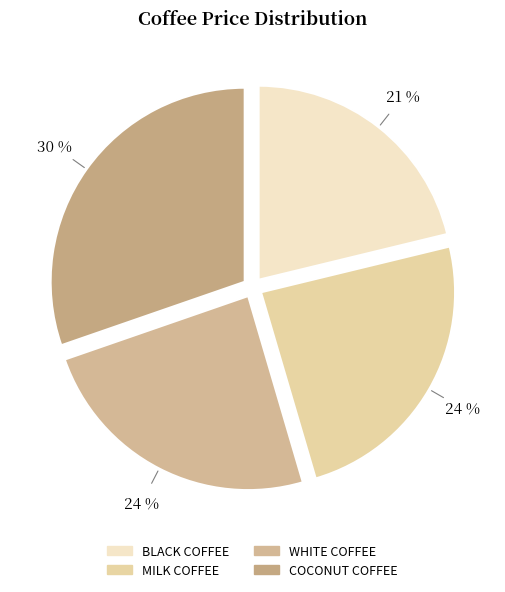

What percentage is the BLACK COFFEE slice, to the nearest percent?

21%